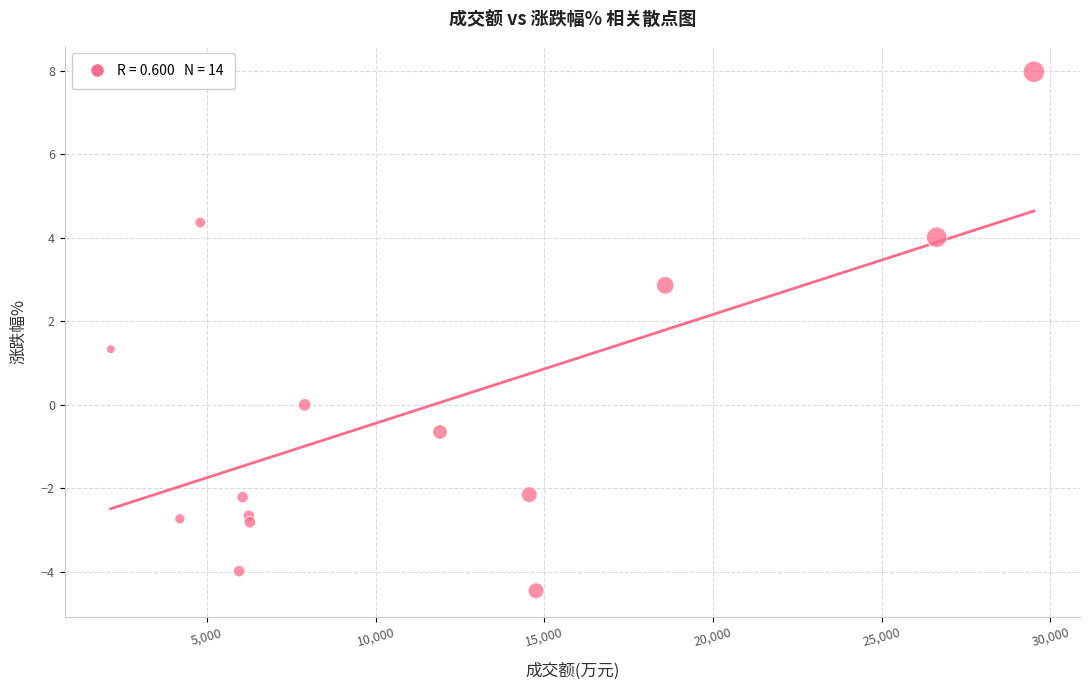

What Y value in the scatter plot is closest to 1?

1.3